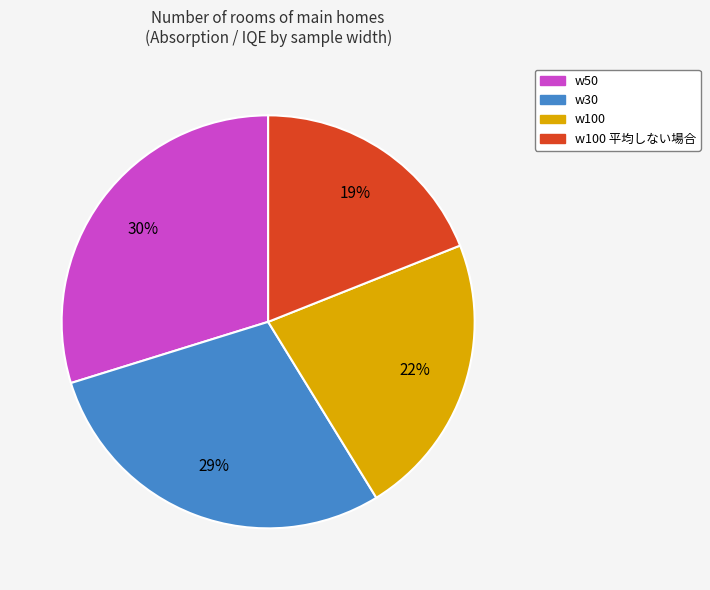

How many segments does this pie chart have?

4